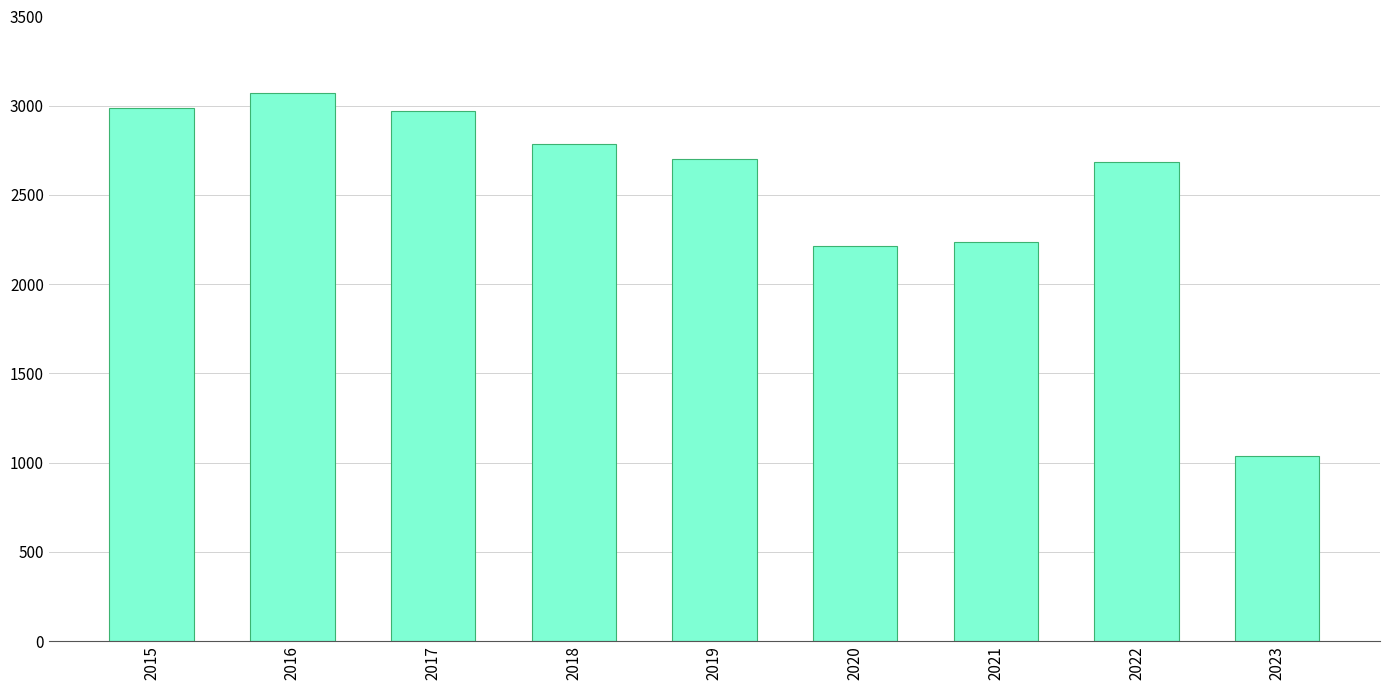

Does the chart contain any negative values?

No